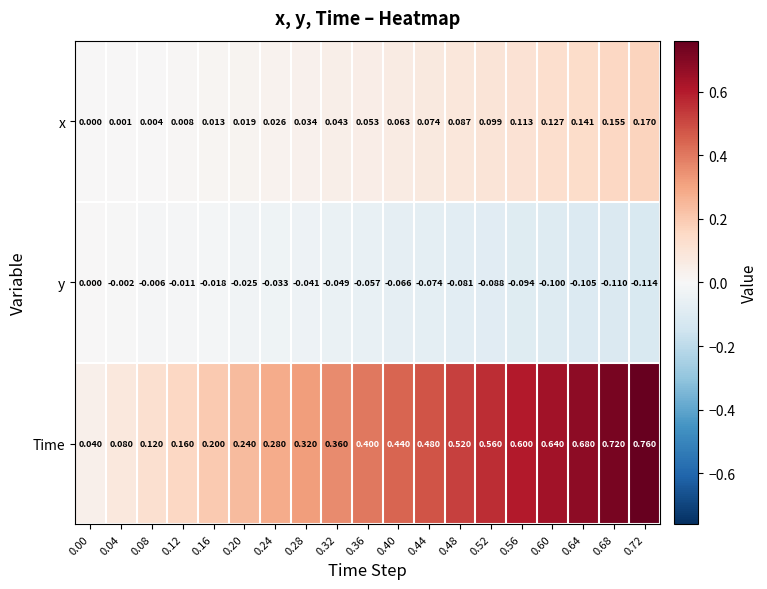

List the series in order of their overall mean, lowest first.

y, x, Time